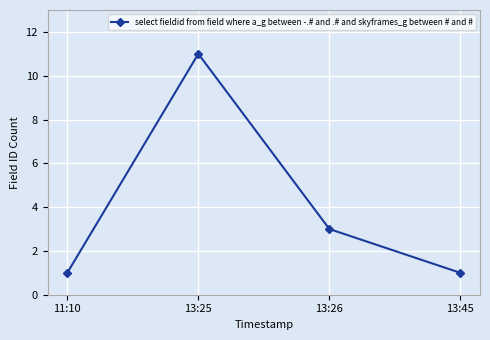

The chart shows a value of 1 at 13:45. True or false?

True